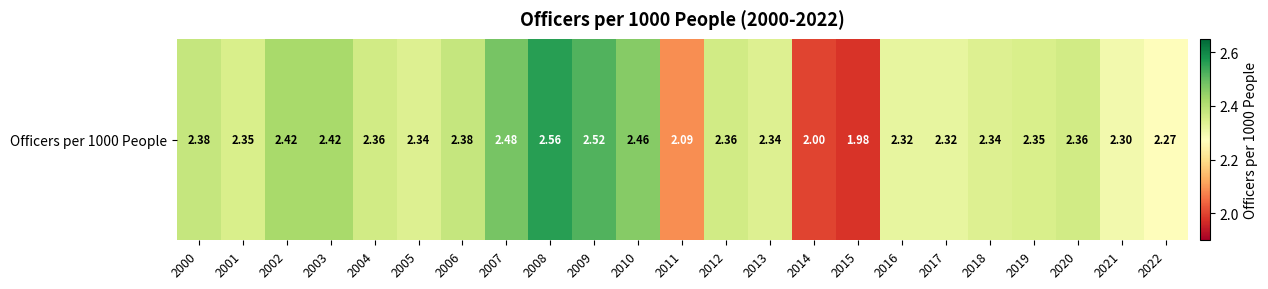

Where is the data nearest to the value 2?

2014